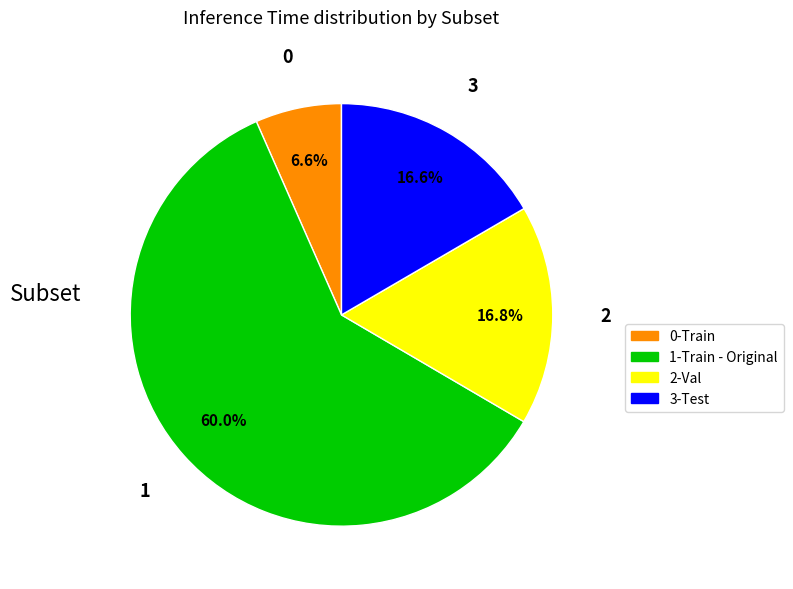

Combined, do 3-Test and 0-Train account for over 50%?

No